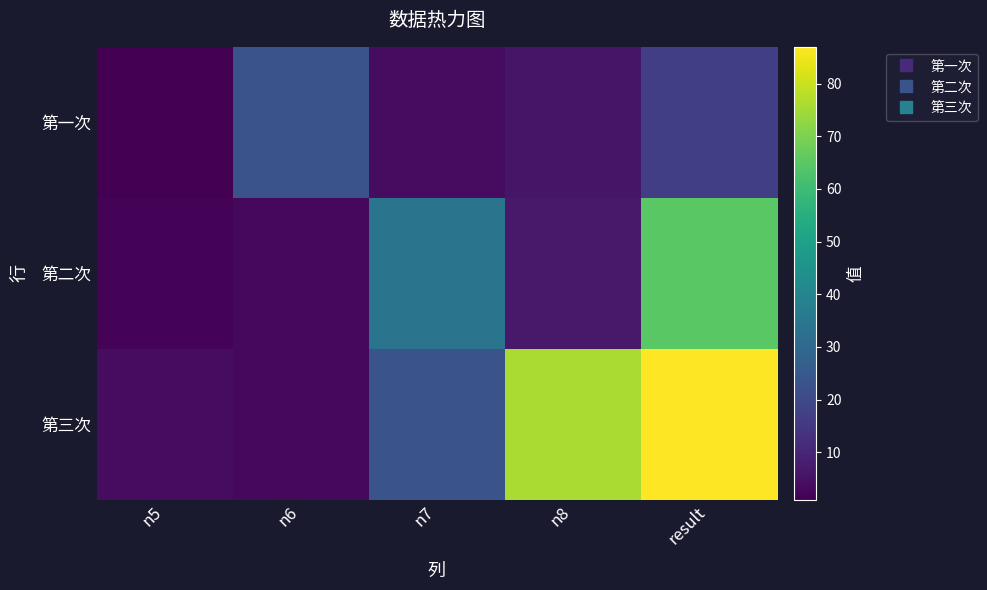

What is the total value across all series at n6?

29